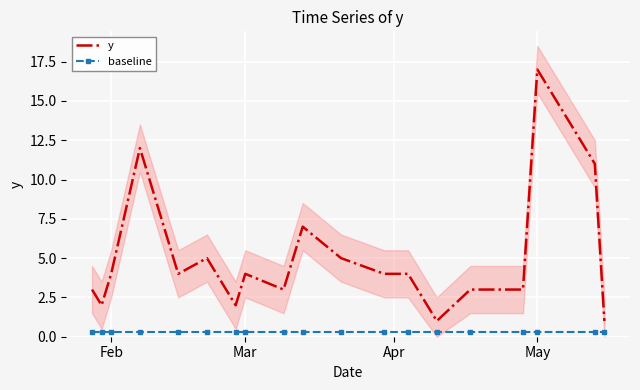

Which category has the highest value in the y series?

May